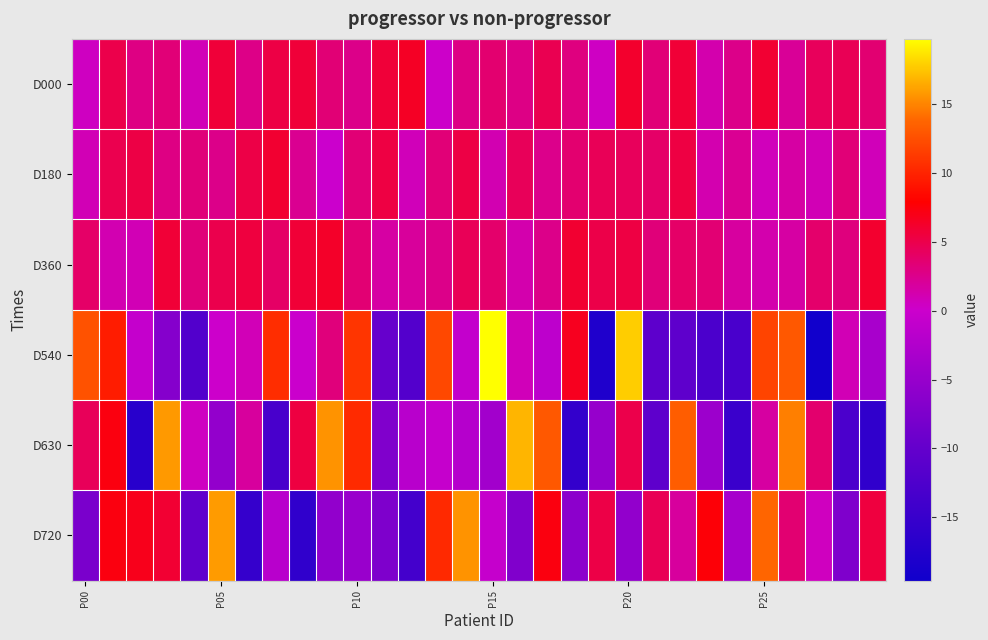

Reading right to left, what are all the values shown in this chart?

D000: 3.6	4.7	4.4	2.1	5.9	2.7	1.2	5.8	3.3	6.2	0.4	3.0	4.8	2.8	3.7	2.8	0.2	6.5	5.7	2.7	3.4	5.7	5.3	2.7	5.7	0.9	3.3	2.8	5.1	0.5
D180: 0.8	3.4	1.0	1.7	0.7	2.3	1.2	5.3	4.0	4.4	4.6	3.6	2.6	4.5	1.1	5.3	3.3	0.8	5.4	3.4	0.0	2.4	6.0	5.2	2.7	3.3	2.9	5.2	4.9	0.9
D360: 6.1	3.1	3.8	1.7	1.3	1.8	3.5	3.9	3.2	5.3	5.1	6.1	2.6	1.3	3.8	4.6	2.7	1.9	1.6	3.5	6.4	5.8	4.0	5.5	5.0	3.3	5.8	0.9	1.1	4.0
D540: -3.3	0.9	-19.6	13.0	11.9	-13.0	-12.8	-10.6	-10.7	17.8	-17.9	6.7	-1.4	0.8	19.8	-0.7	12.1	-11.9	-9.6	11.0	3.2	-0.1	10.5	0.9	0.1	-12.0	-6.7	-0.7	9.6	12.7
D630: -15.8	-12.8	3.7	14.8	1.7	-14.8	-4.5	13.3	-10.6	5.0	-5.1	-15.5	13.0	16.9	-3.9	-2.1	-0.6	-1.8	-7.2	10.4	15.6	5.4	-13.2	1.9	-5.3	0.5	15.8	-16.8	7.4	4.5
D720: 5.5	-7.3	0.6	3.6	13.8	-3.4	7.7	1.9	4.7	-5.4	5.2	-6.0	7.4	-7.2	-0.6	15.6	10.3	-13.7	-7.3	-4.8	-5.5	-15.9	-1.8	-15.3	15.9	-10.2	6.0	6.9	7.3	-7.8